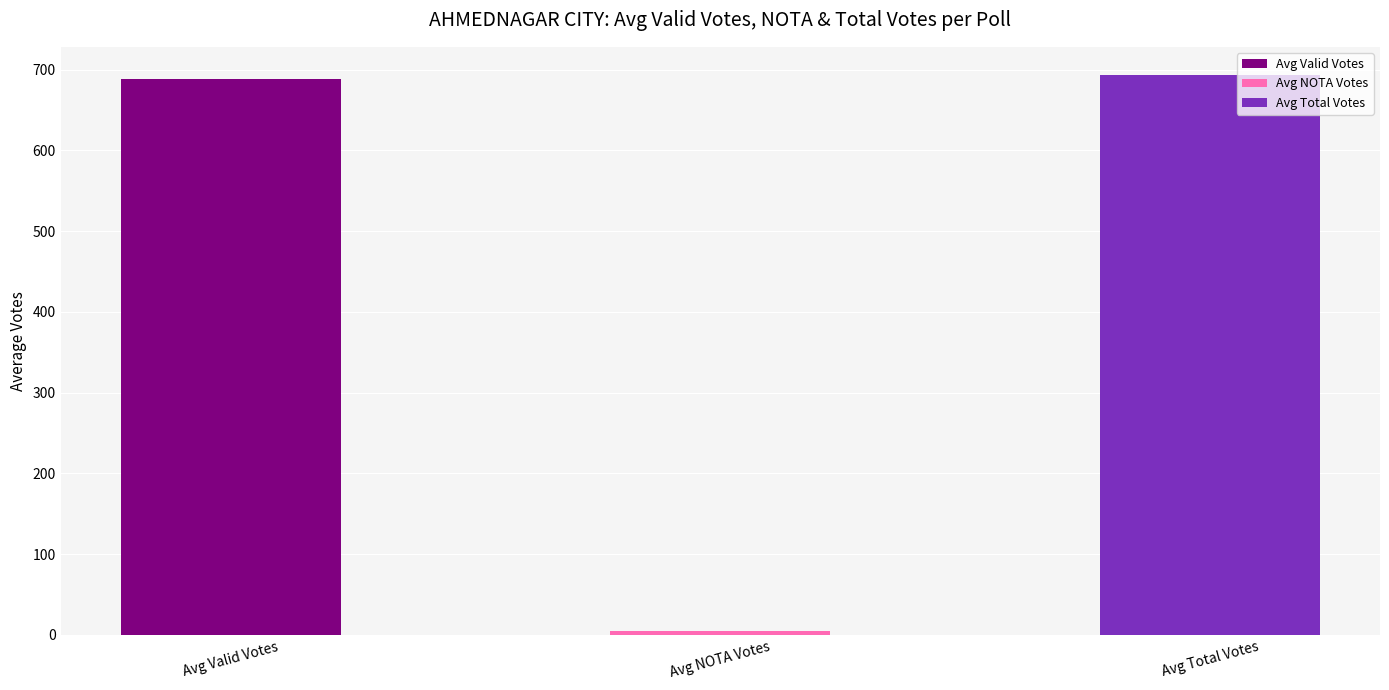

Are the bars horizontal?

No